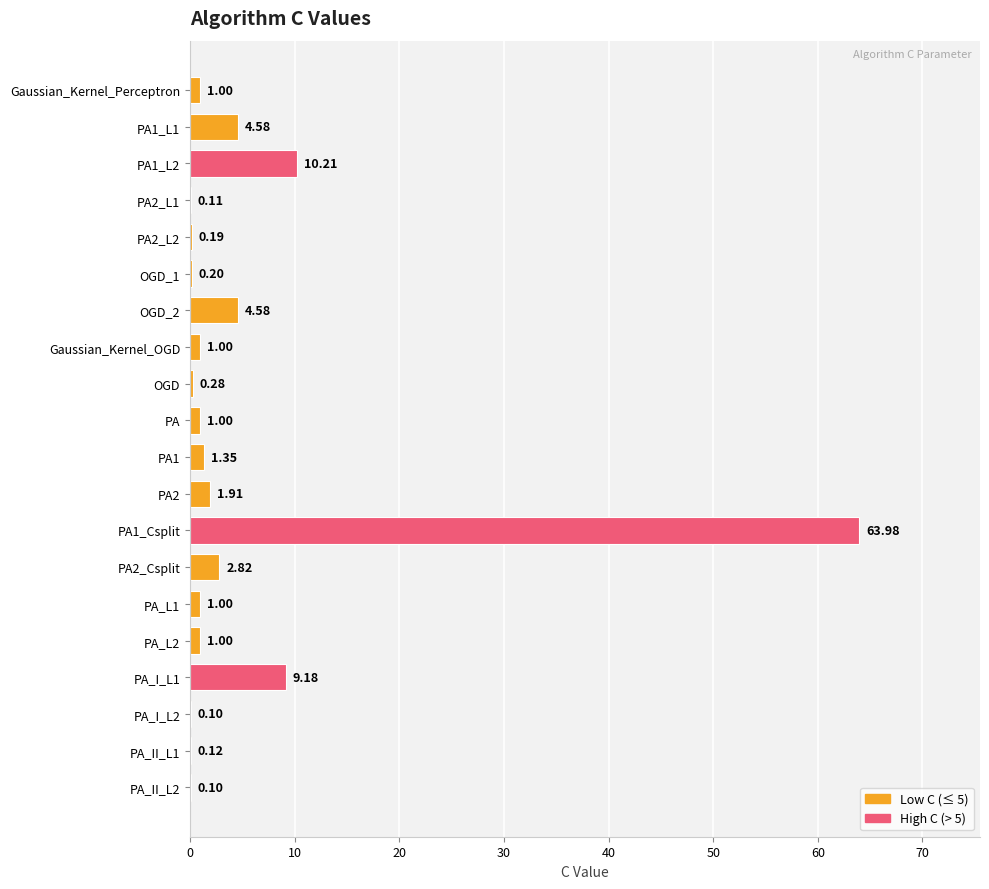

What is the sum of all values?

104.7